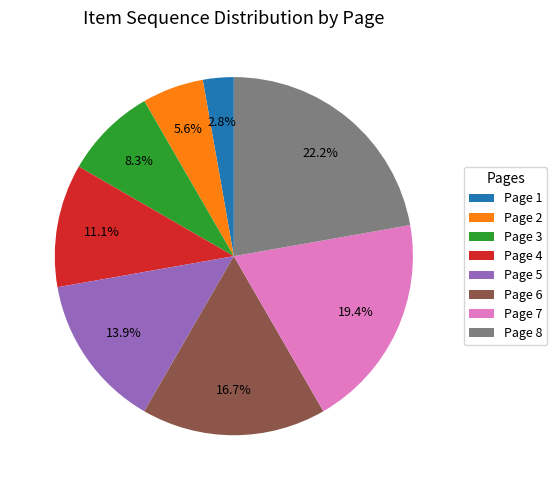

Count the number of slices in the pie.

8